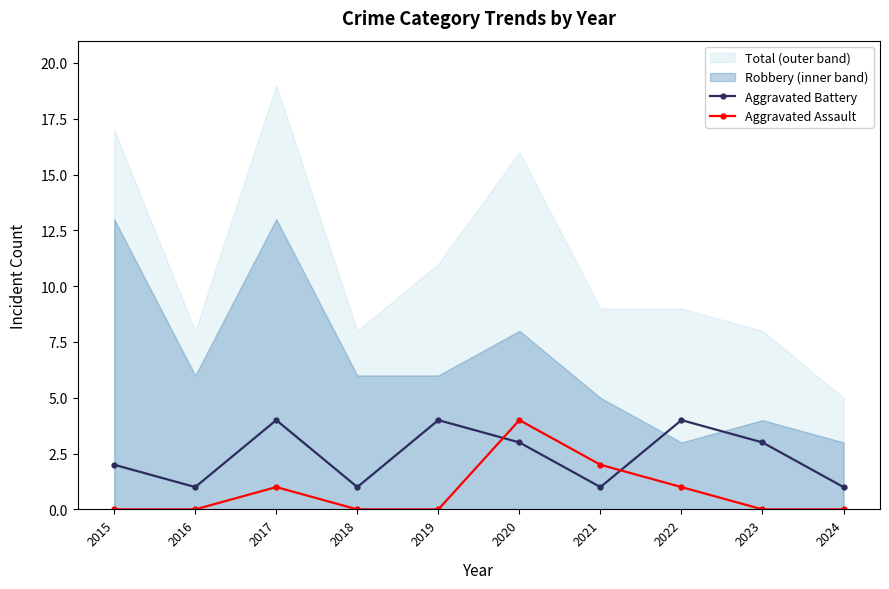

At which category is the sum across all series the highest?

2020